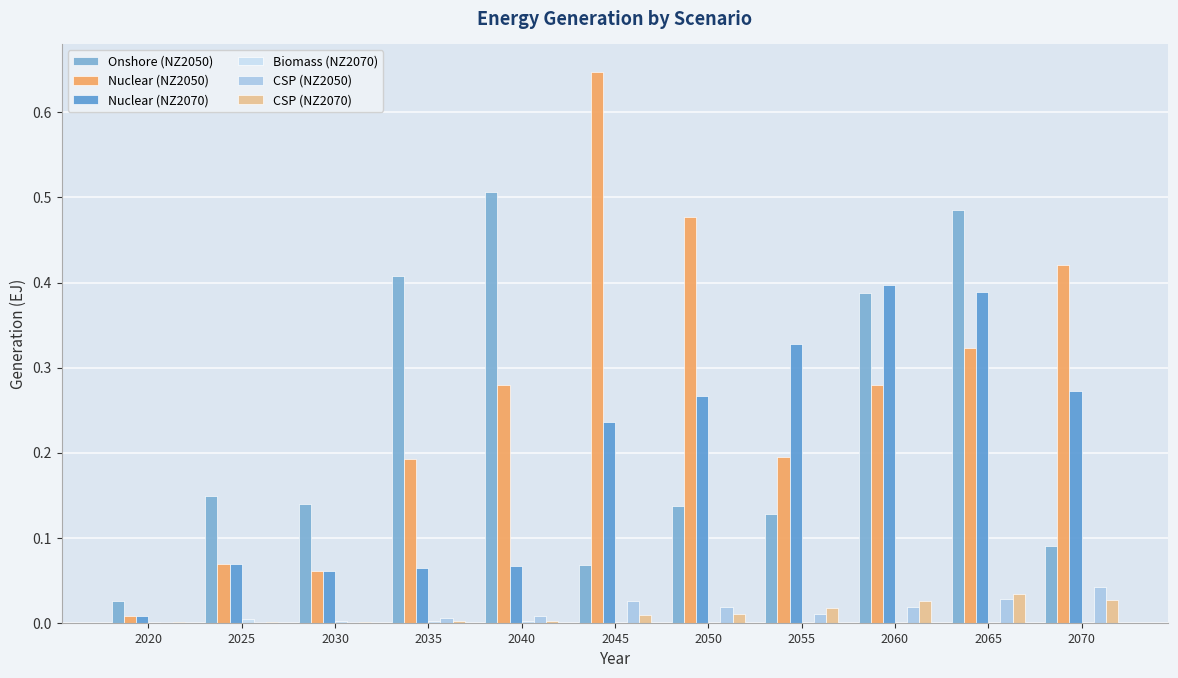

How many categories are shown in the chart?

11